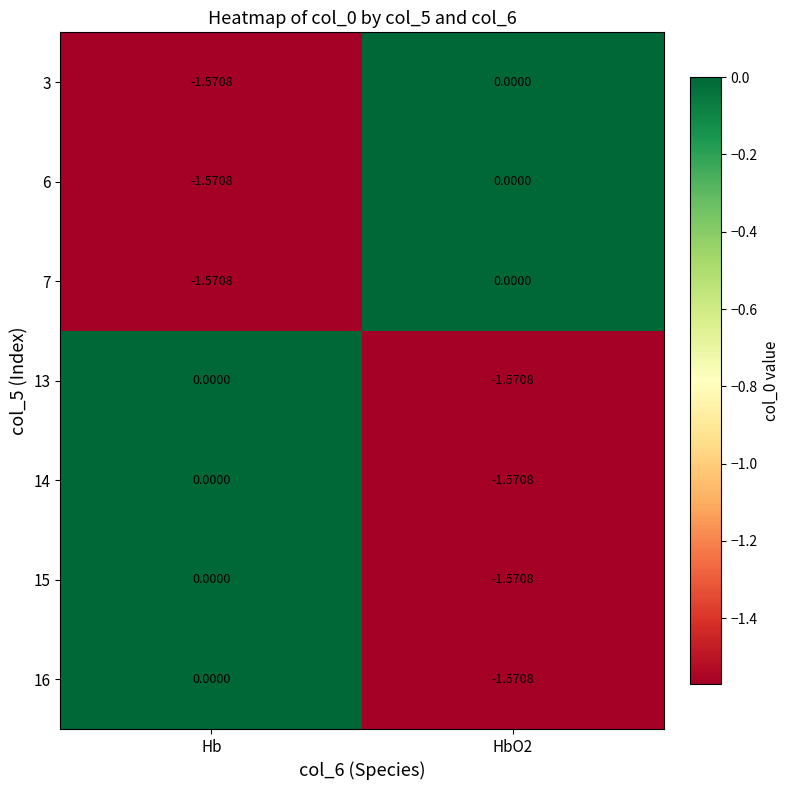

Which category has the lowest value in the 7 series?

Hb